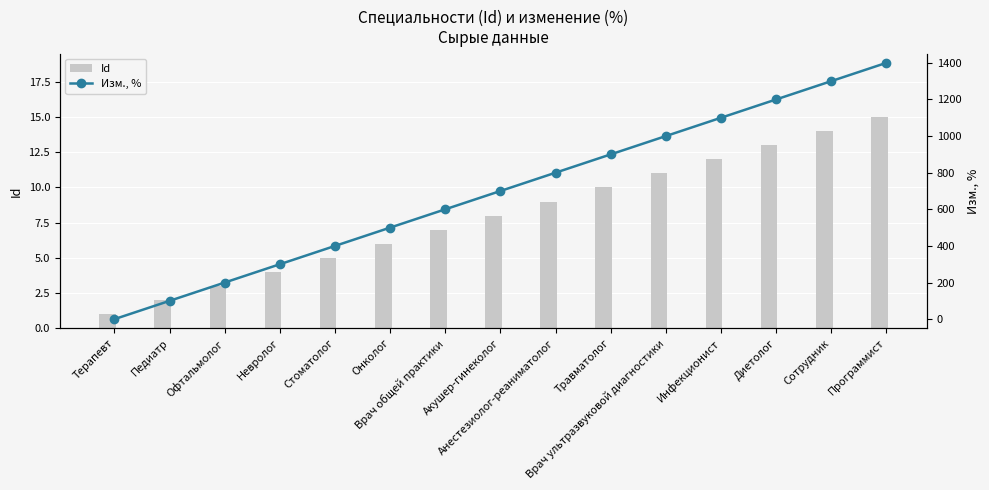

What is the spread (max minus min) of values at Врач ультразвуковой диагностики?

989